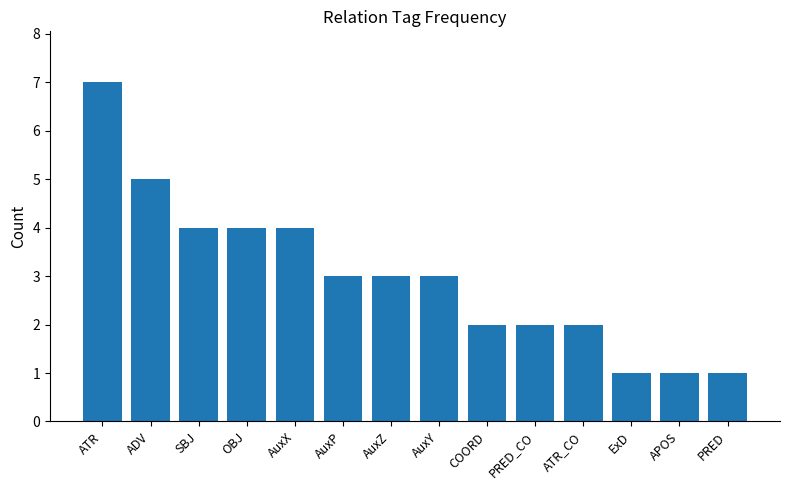

What is the ratio of the value at PRED_CO to the value at PRED?

2.0